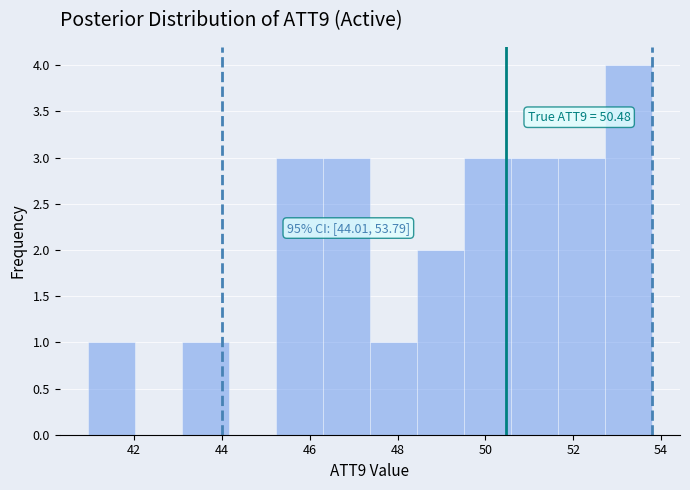

Over which range of the x-axis is the bar tallest?

52.8 to 53.8